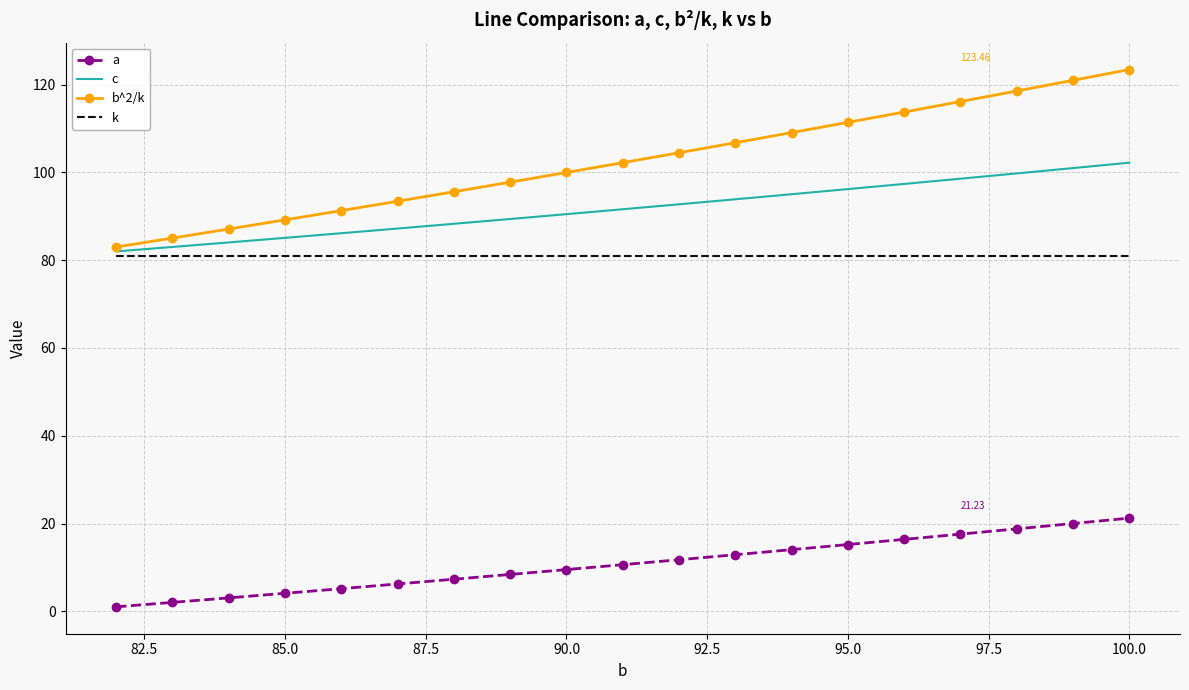

Reading left to right, extract all data points from this chart.

a: 1.0	2.0	3.1	4.1	5.2	6.2	7.3	8.4	9.5	10.6	11.7	12.9	14.0	15.2	16.4	17.6	18.8	20.0	21.2
c: 82.0	83.0	84.1	85.1	86.2	87.2	88.3	89.4	90.5	91.6	92.7	93.9	95.0	96.2	97.4	98.6	99.8	101.0	102.2
b^2/k: 83.0	85.0	87.1	89.2	91.3	93.4	95.6	97.8	100.0	102.2	104.5	106.8	109.1	111.4	113.8	116.2	118.6	121.0	123.5
k: 81.0	81.0	81.0	81.0	81.0	81.0	81.0	81.0	81.0	81.0	81.0	81.0	81.0	81.0	81.0	81.0	81.0	81.0	81.0